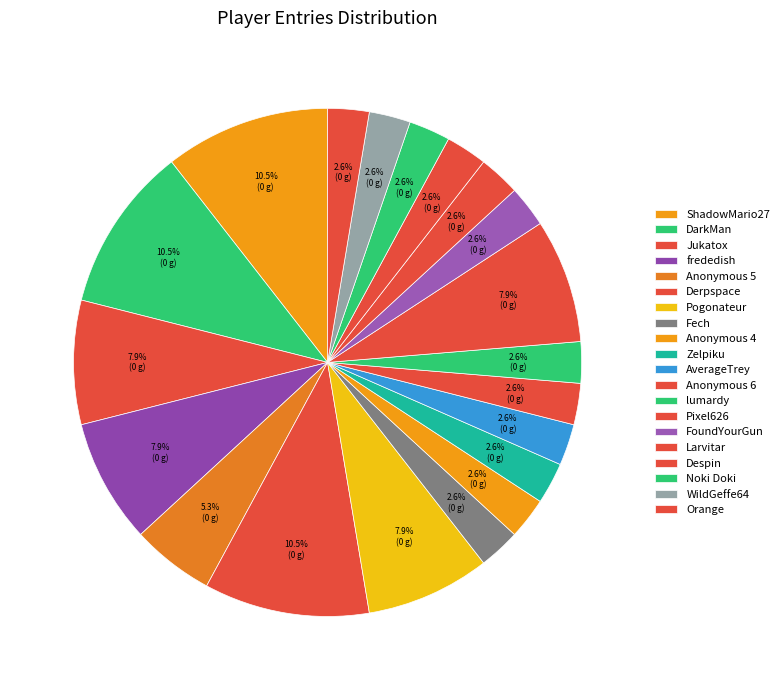

What percentage is the Pogonateur slice, to the nearest percent?

8%